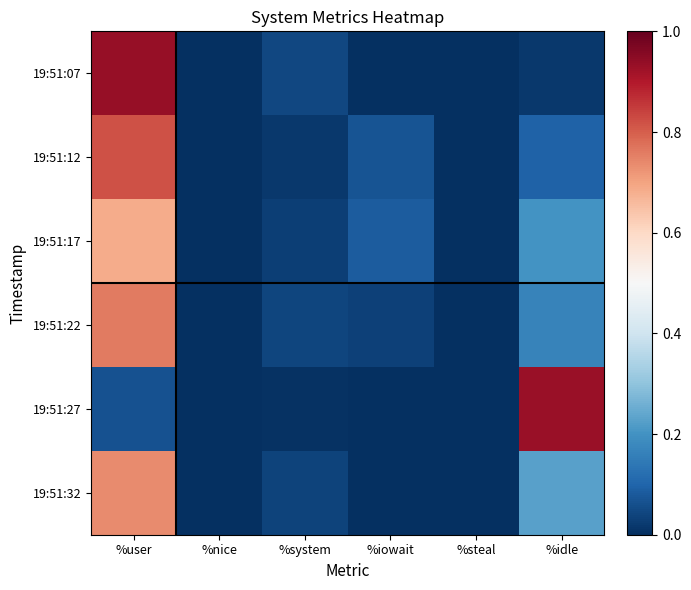

Reading left to right, extract all data points from this chart.

19:51:07: %user=93.5	%nice=0.0	%system=4.4	%iowait=0.2	%steal=0.0	%idle=1.9
19:51:12: %user=82.0	%nice=0.0	%system=1.7	%iowait=6.8	%steal=0.0	%idle=9.6
19:51:17: %user=68.7	%nice=0.0	%system=2.8	%iowait=8.3	%steal=0.0	%idle=20.1
19:51:22: %user=76.0	%nice=0.0	%system=3.9	%iowait=3.3	%steal=0.0	%idle=16.7
19:51:27: %user=6.5	%nice=0.0	%system=0.5	%iowait=0.0	%steal=0.0	%idle=93.0
19:51:32: %user=73.5	%nice=0.0	%system=3.6	%iowait=0.0	%steal=0.0	%idle=22.9